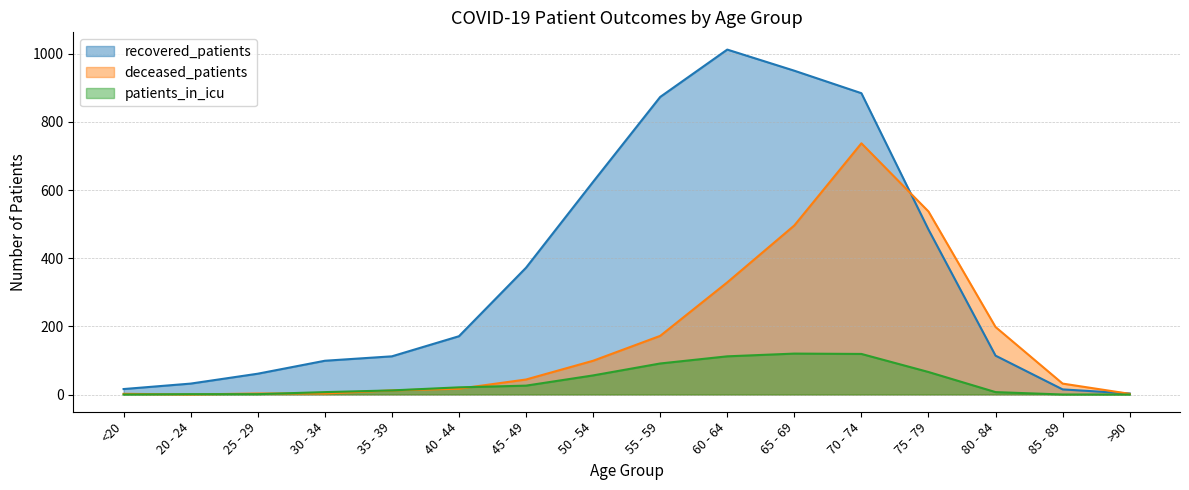

What position from the left is 30 - 34?

4